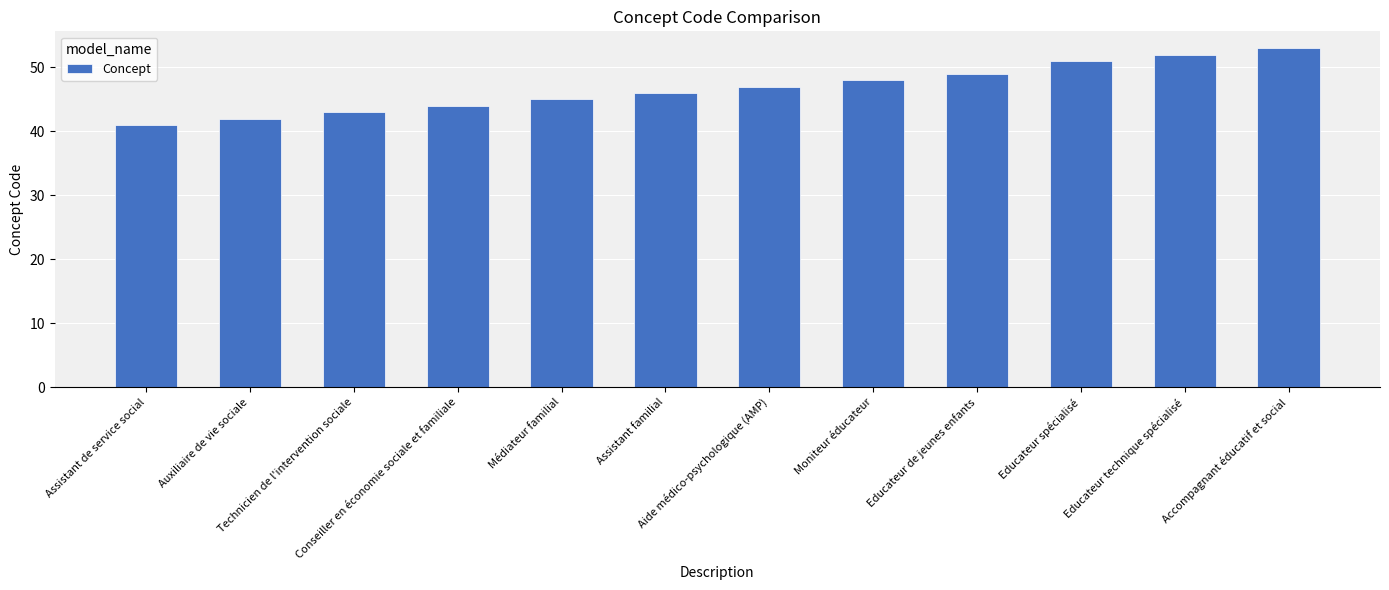

Approximately how many times larger is the value at Moniteur éducateur compared to Educateur de jeunes enfants?

1.0